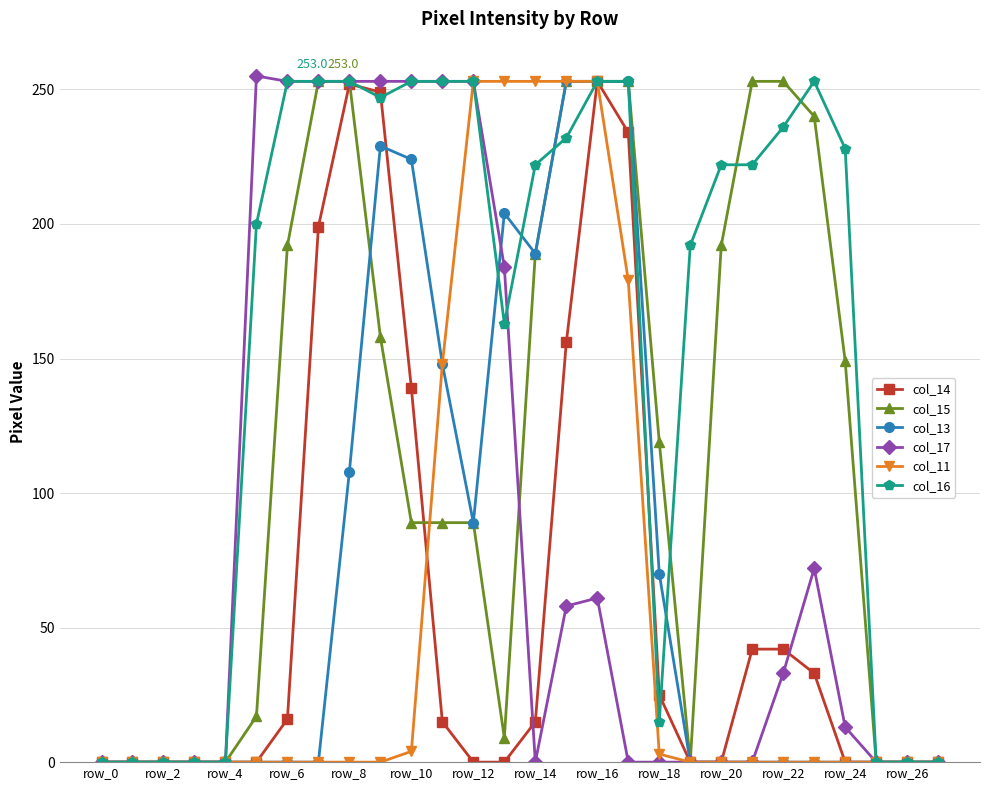

True or false: col_16 has more than 0 points higher than both neighbors.

True